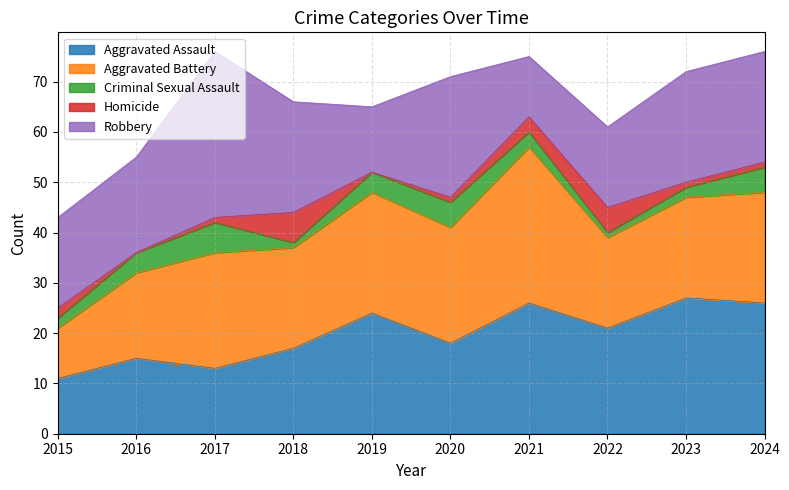

True or false: Criminal Sexual Assault and Aggravated Assault cross at least once.

False